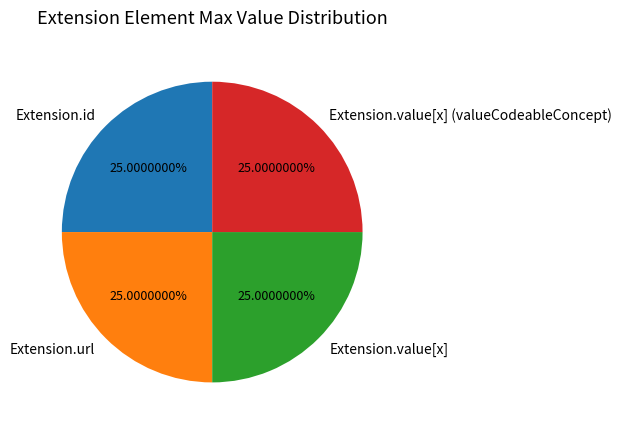

To the nearest percent, what is the average slice percentage?

25%